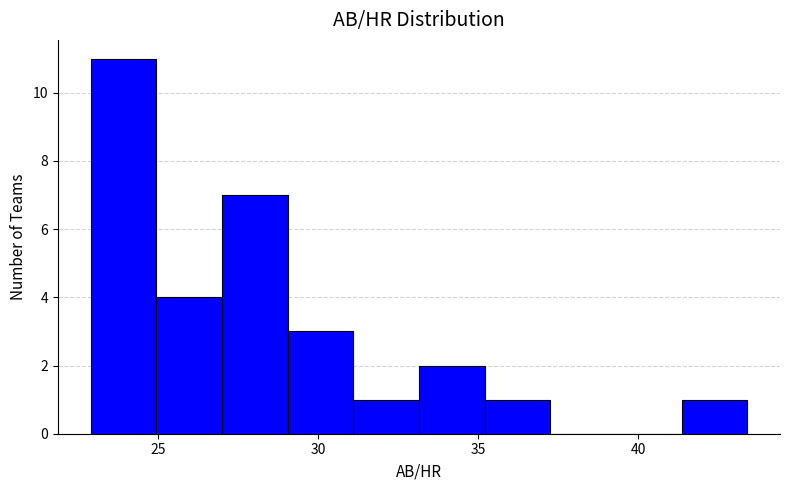

Over which range of the x-axis is the bar tallest?

22.90 to 24.95